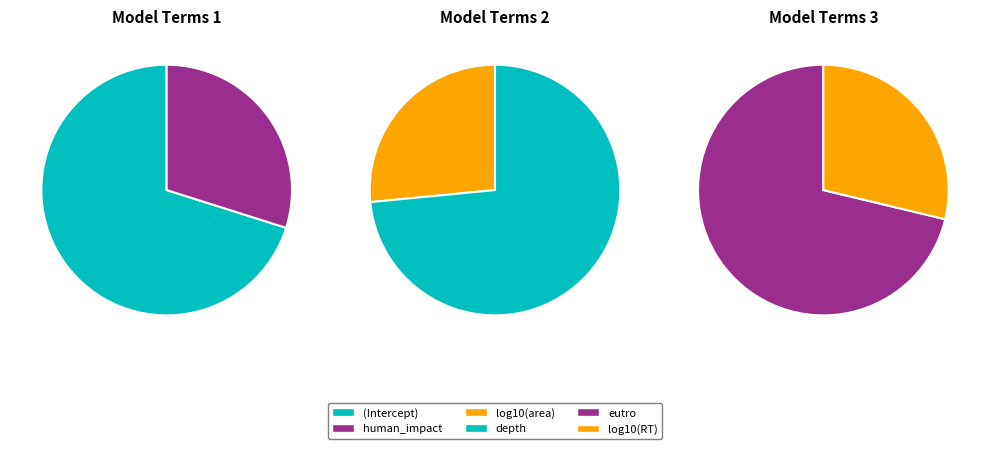

What is the largest slice in the pie chart?

(Intercept)